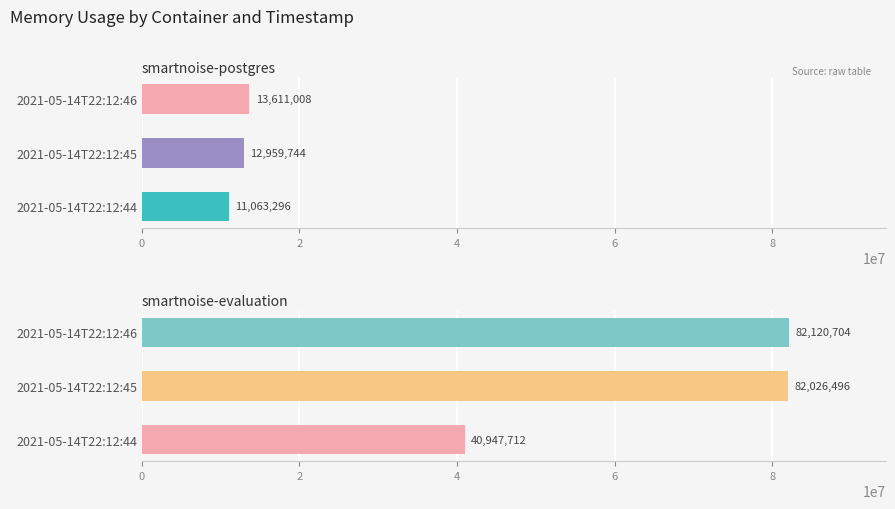

The smartnoise-evaluation series shows 26621707 at 2021-05-14T22:12:46. True or false?

False